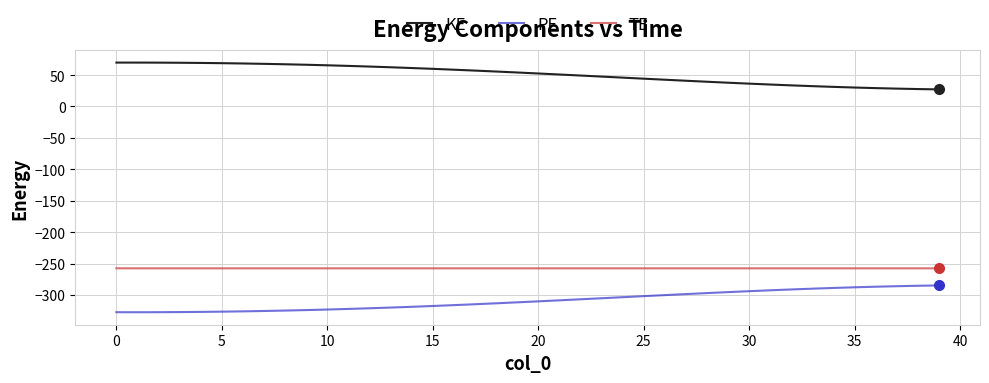

List the series in order of their peak value, highest first.

KE, TE, PE